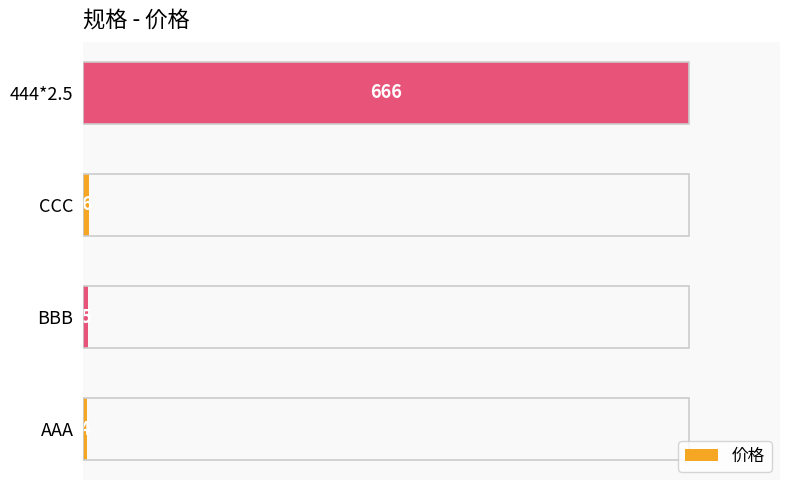

What is the maximum value shown in the chart?

666